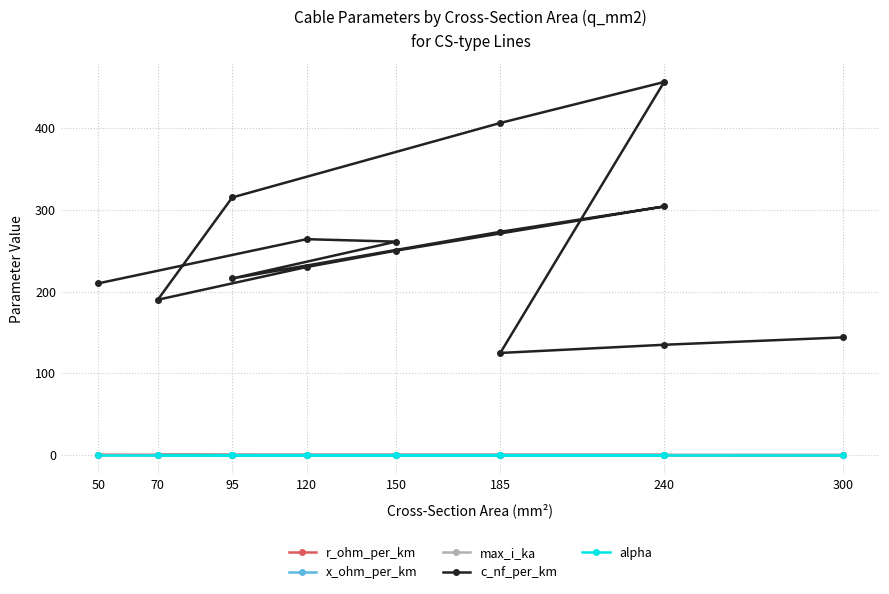

What is the approximate value of max_i_ka at 185?

0.5